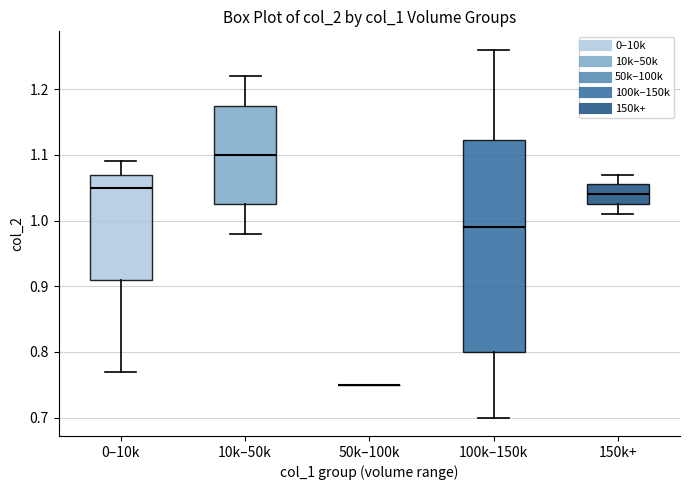

Reading left to right, read every box against the y-axis: the position of its median line, the range the box covers, and the ends of its whiskers. The values are not printed on the chart, so give them approximately, as read against the axis.

0–10k: median 1.05, box 0.91 to 1.07, whiskers 0.77 to 1.09
10k–50k: median 1.10, box 1.03 to 1.18, whiskers 0.98 to 1.22
50k–100k: box collapsed to a line at 0.75, whiskers 0.75 to 0.75
100k–150k: median 0.99, box 0.80 to 1.12, whiskers 0.70 to 1.26
150k+: median 1.04, box 1.03 to 1.06, whiskers 1.01 to 1.07